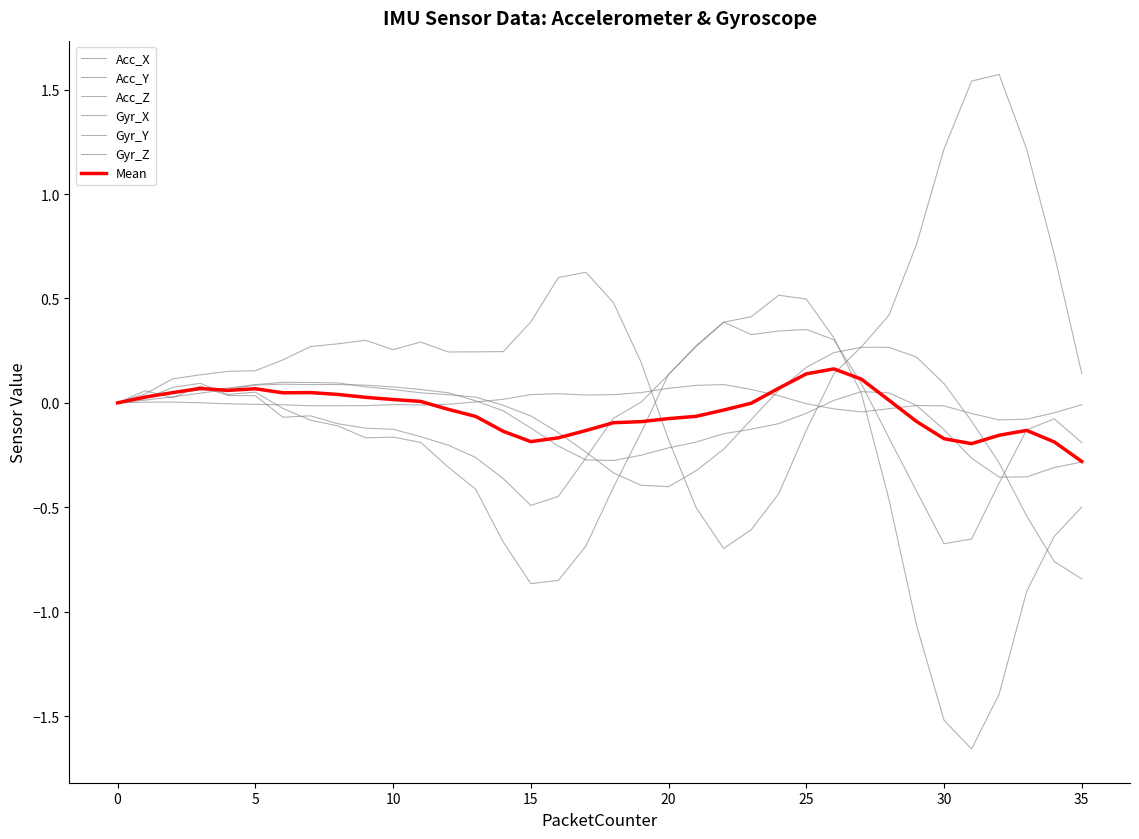

Does the chart display data point markers on the line(s)?

No